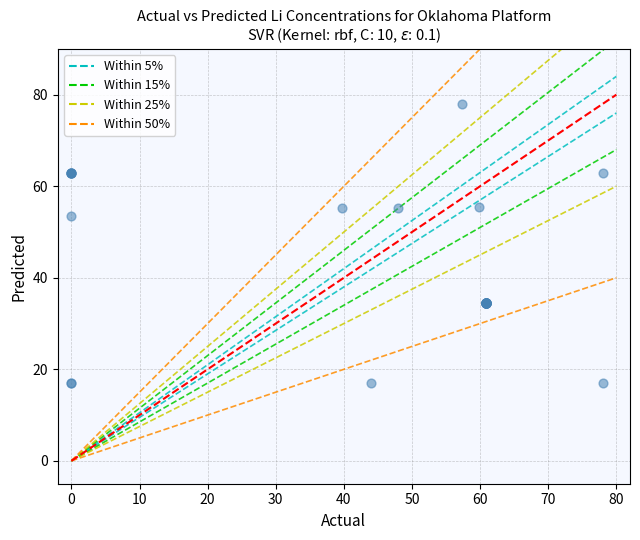

What Y value in the scatter plot is closest to 47?

53.4